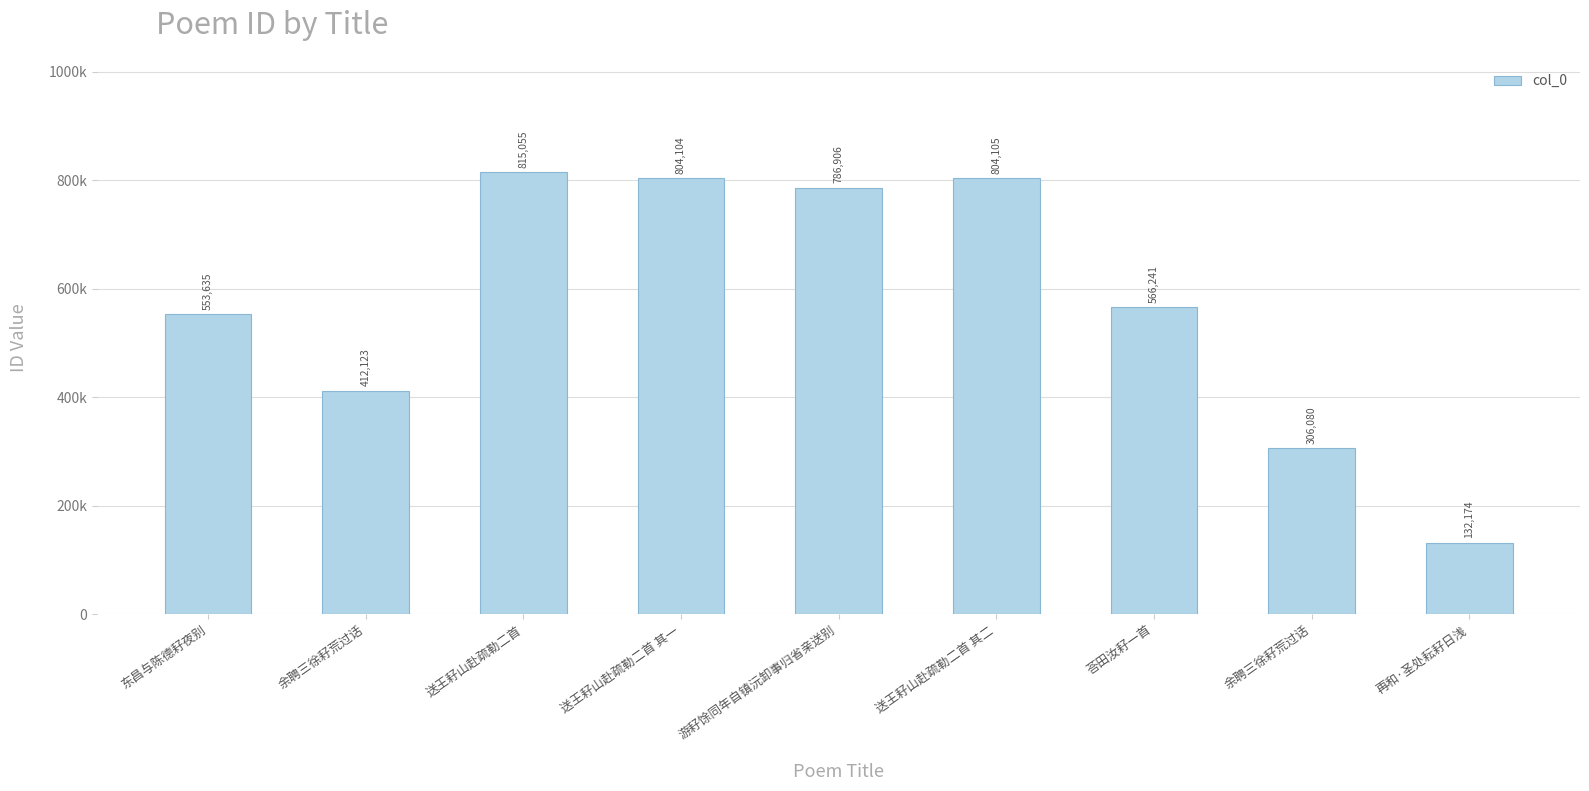

What is the ratio of the value at 余聘三徐耔荒过话 to the value at 东昌与陈德耔夜别?

0.6